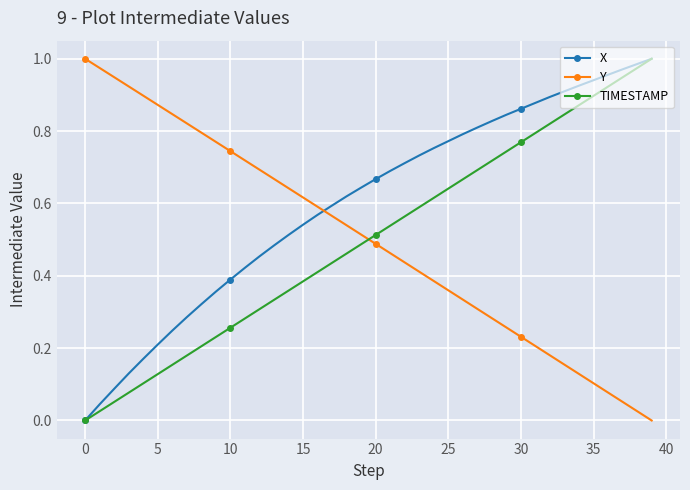

True or false: Y has more than 1 interior local peaks.

False